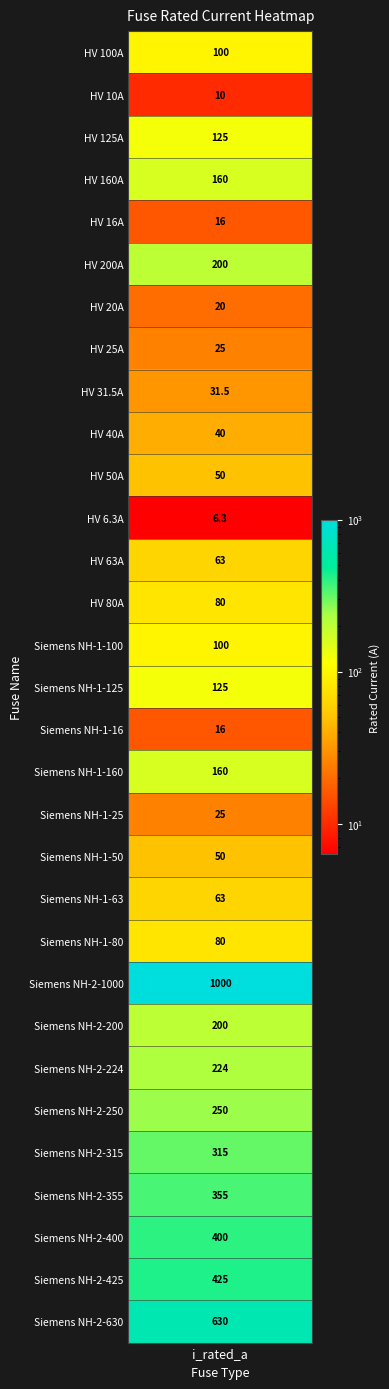

Reading right to left, transcribe all the data shown in this chart.

Siemens NH-2-630=630.0	Siemens NH-2-425=425.0	Siemens NH-2-400=400.0	Siemens NH-2-355=355.0	Siemens NH-2-315=315.0	Siemens NH-2-250=250.0	Siemens NH-2-224=224.0	Siemens NH-2-200=200.0	Siemens NH-2-1000=1000.0	Siemens NH-1-80=80.0	Siemens NH-1-63=63.0	Siemens NH-1-50=50.0	Siemens NH-1-25=25.0	Siemens NH-1-160=160.0	Siemens NH-1-16=16.0	Siemens NH-1-125=125.0	Siemens NH-1-100=100.0	HV 80A=80.0	HV 63A=63.0	HV 6.3A=6.3	HV 50A=50.0	HV 40A=40.0	HV 31.5A=31.5	HV 25A=25.0	HV 20A=20.0	HV 200A=200.0	HV 16A=16.0	HV 160A=160.0	HV 125A=125.0	HV 10A=10.0	HV 100A=100.0